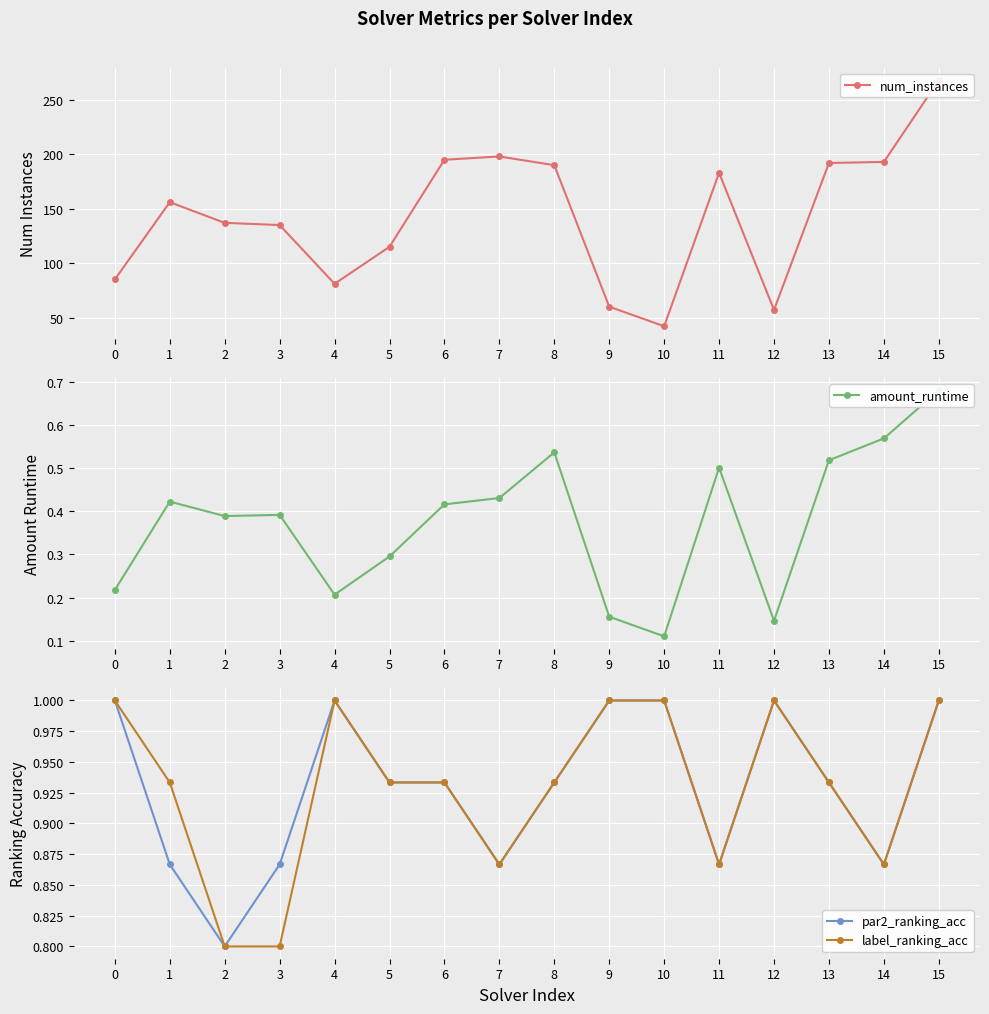

The value of par2_ranking_acc at 9 is 1.6. True or false?

False